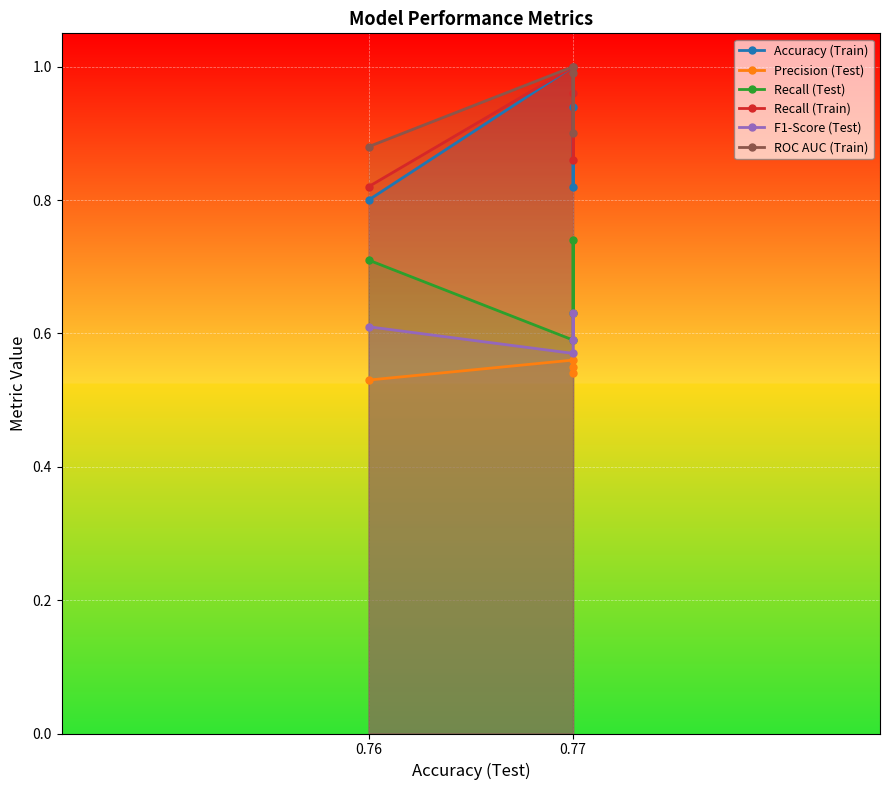

What is the value of the Recall (Train) point at the 1st from the left?

0.8